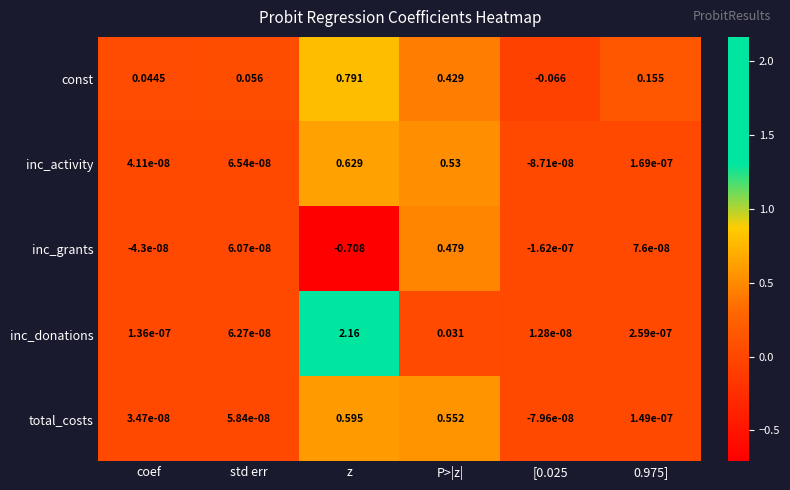

At which category does the chart reach its minimum across all series?

z